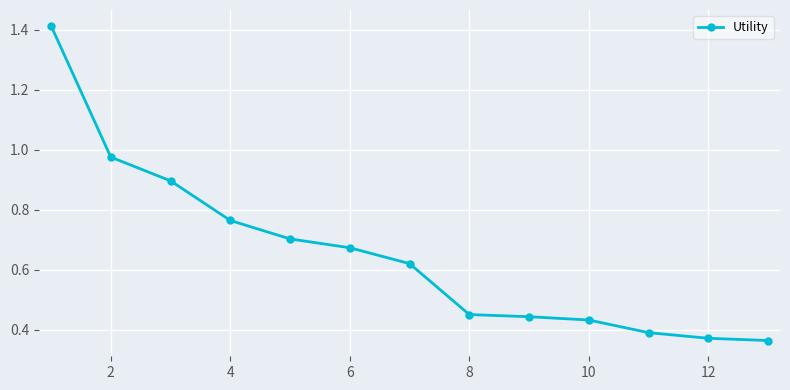

What is the difference between the maximum and minimum values?

1.1